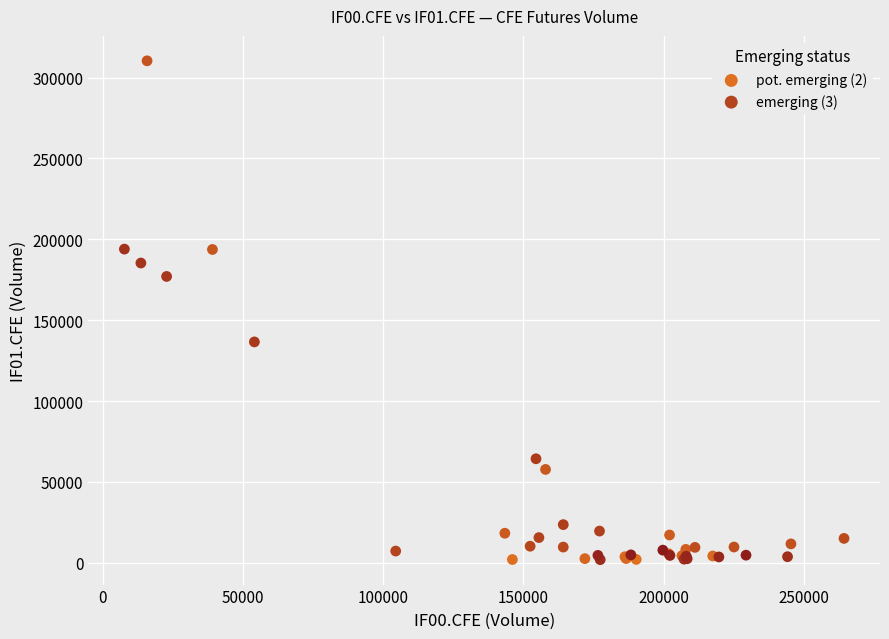

Which series reaches the maximum Y coordinate?

pot. emerging (2)